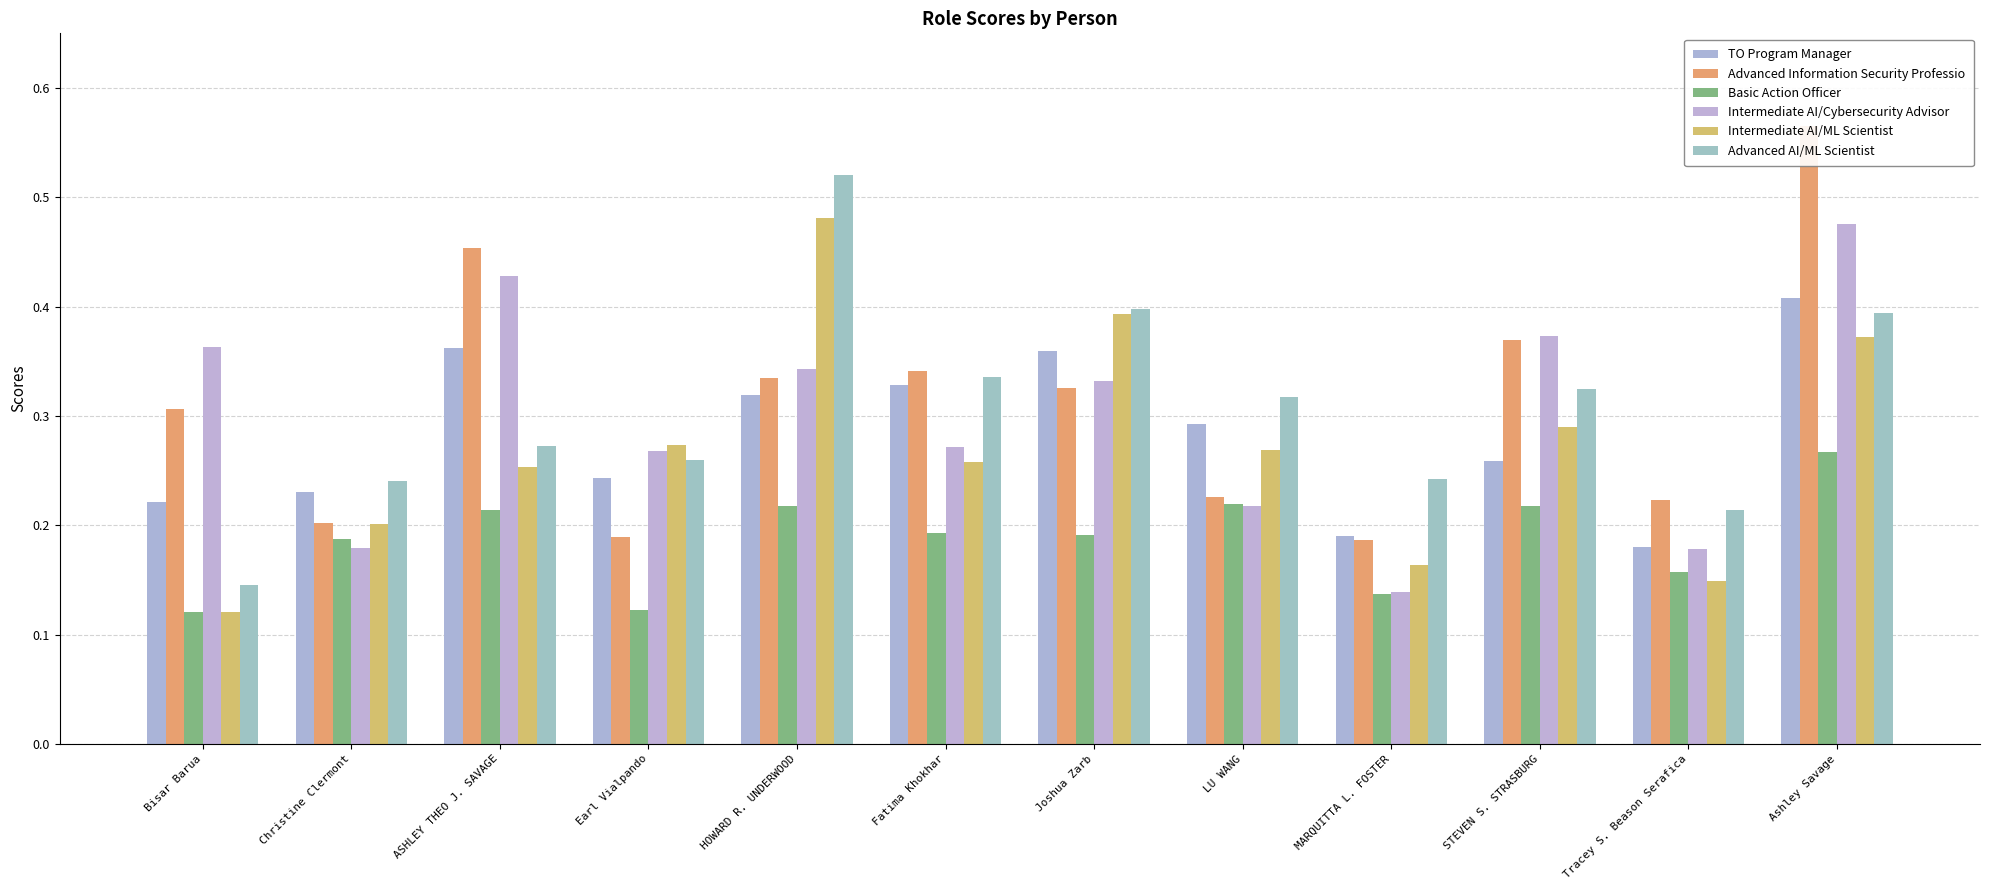

What is the sum of all Basic Action Officer values?

2.2